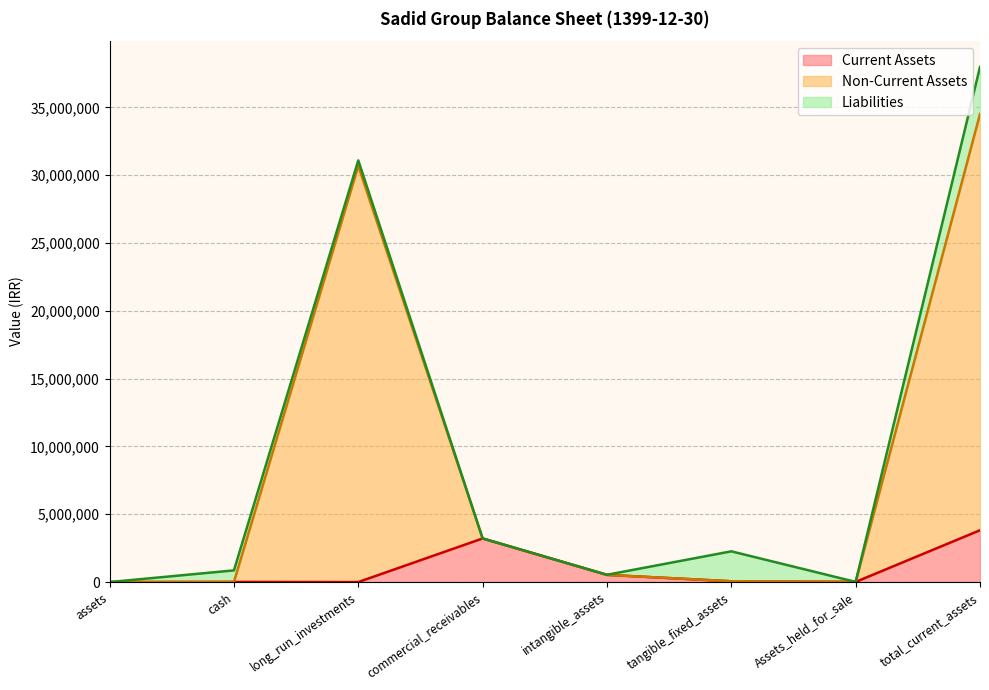

What is the highest value of the Current Assets series?

3820575